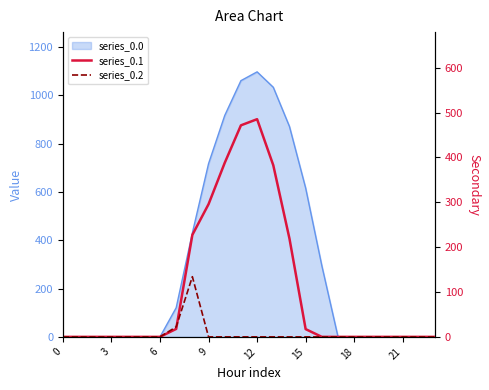

How many lines are shown in the chart?

2